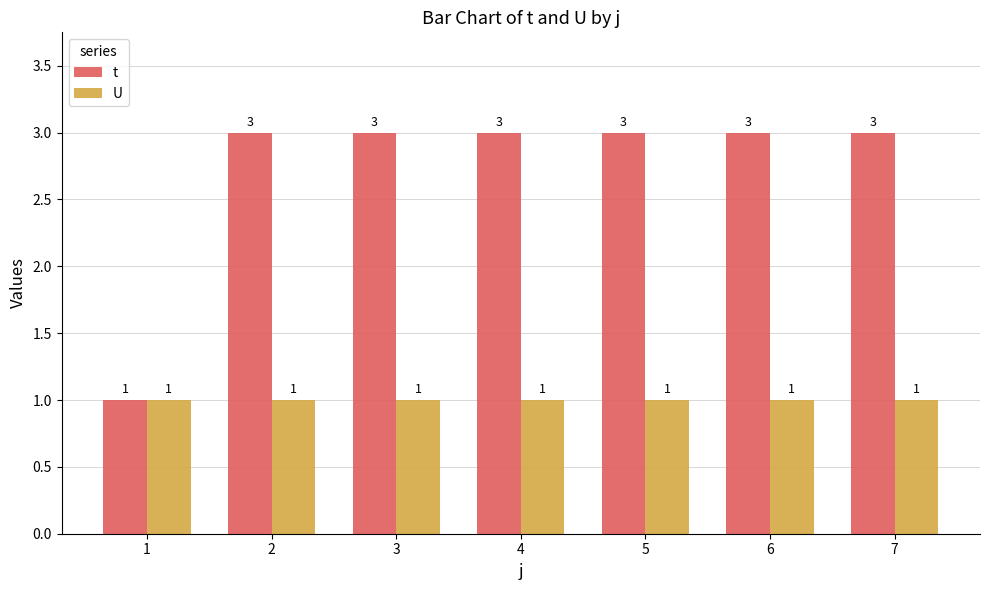

Which series has the largest range (max minus min)?

t